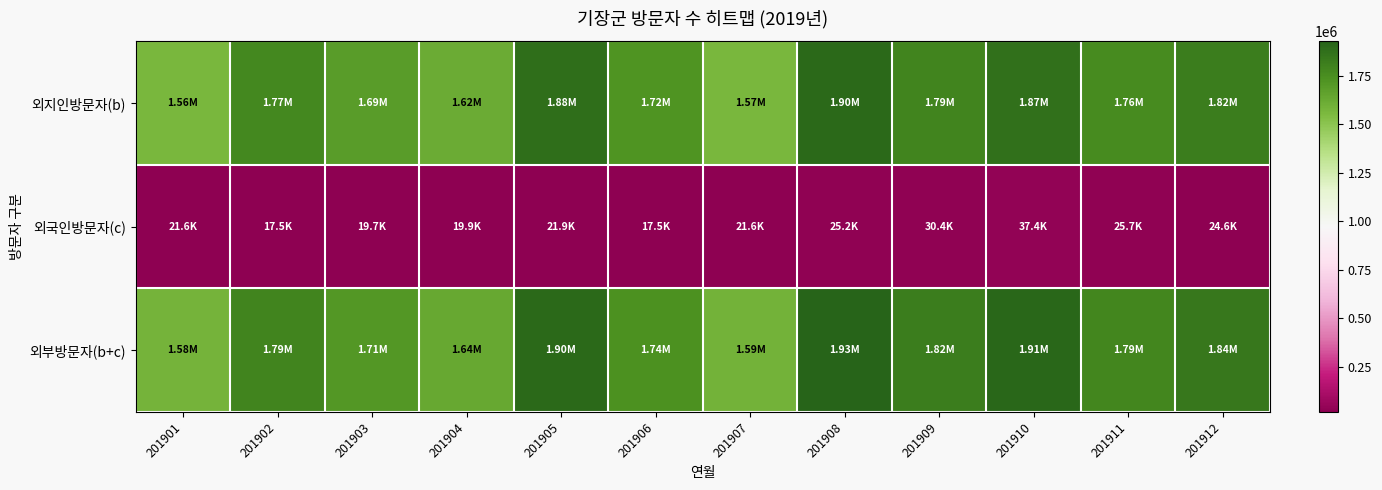

Count the number of categories in the chart.

12